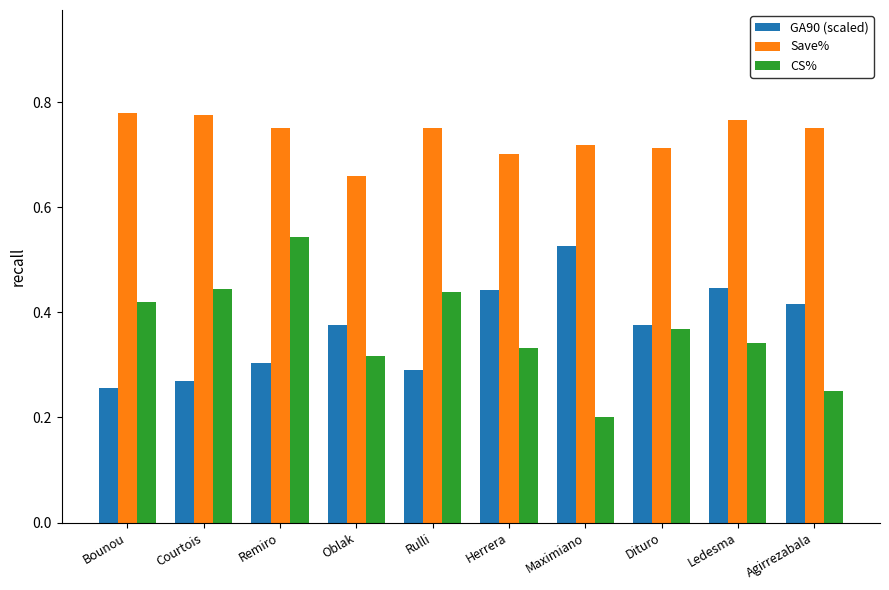

What is the sum of all GA90 (scaled) values?

3.7